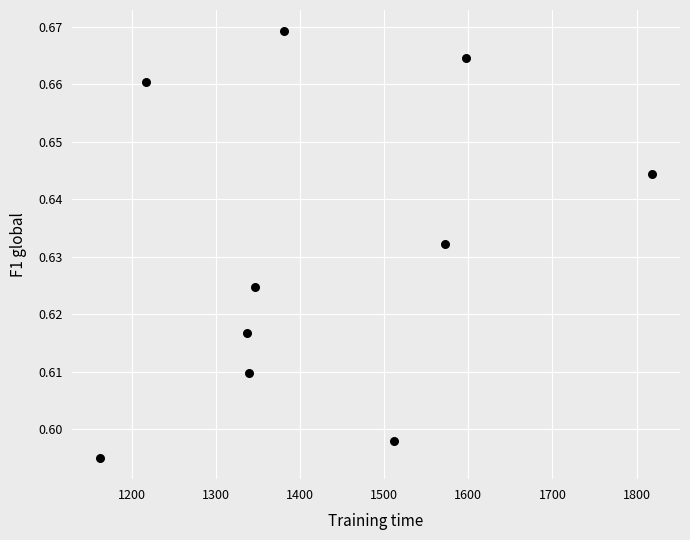

What is the average X value?

1428.0